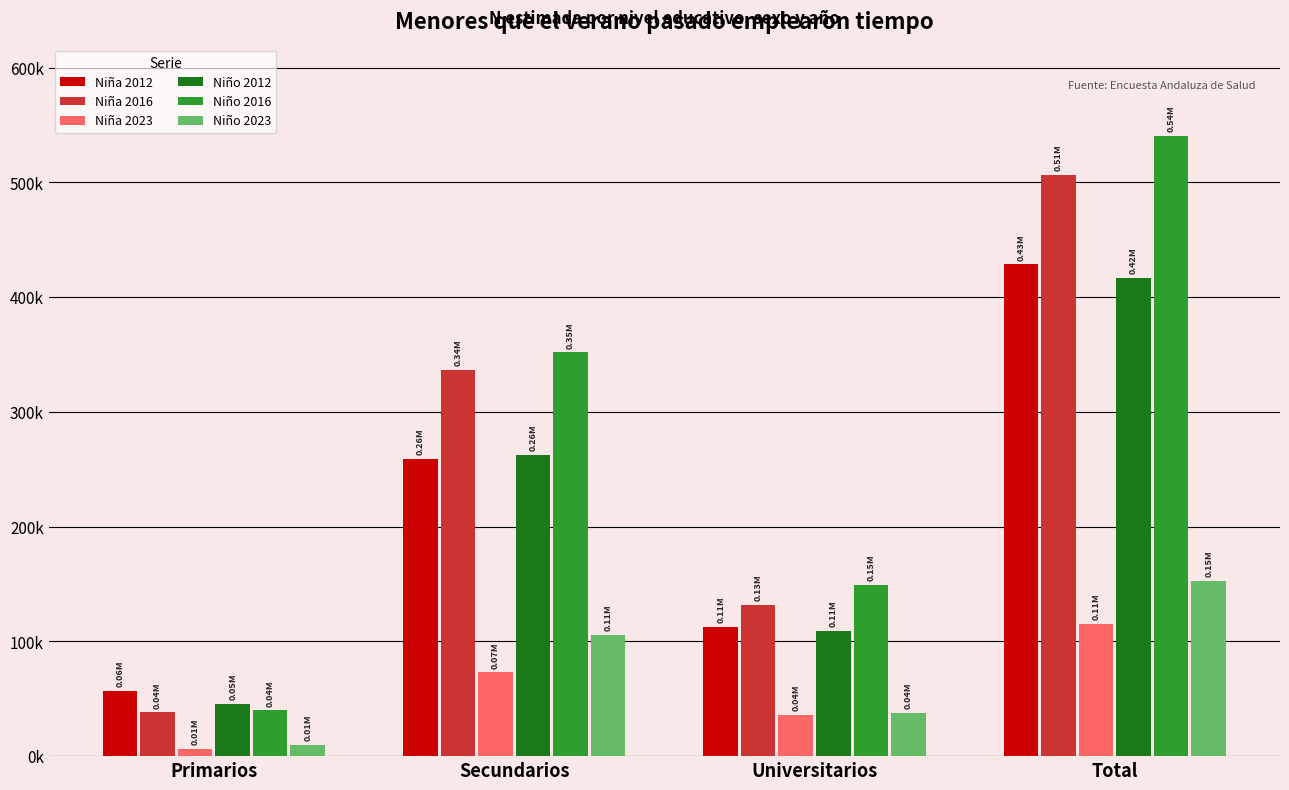

The Niño 2023 series shows 58372 at Universitarios. True or false?

False